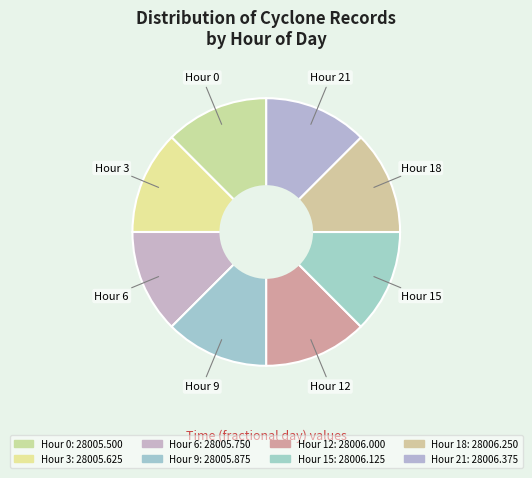

How many slices are in this pie chart?

8